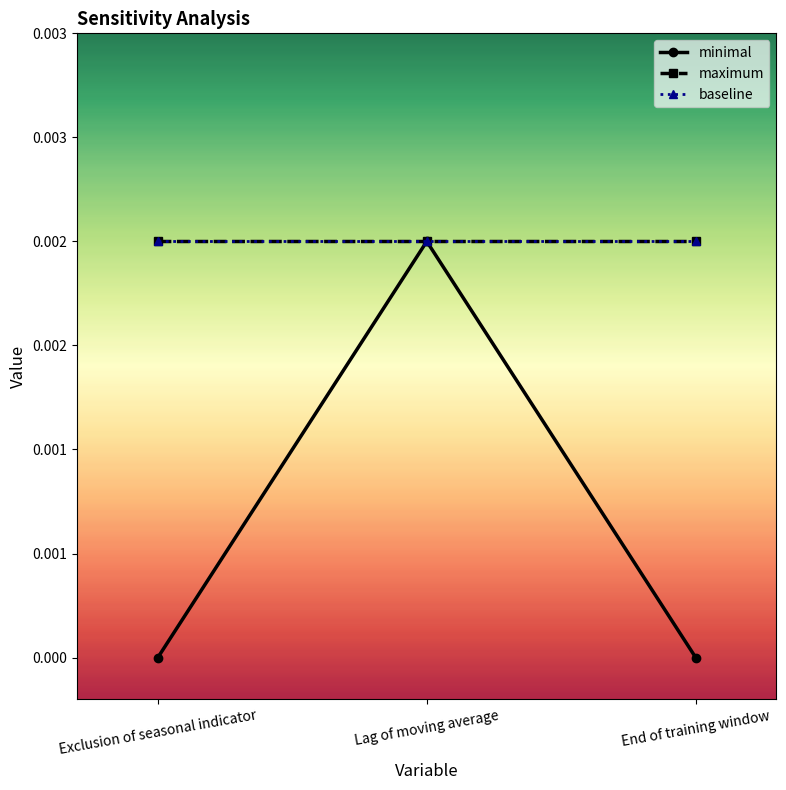

Rank the series by their maximum value, from highest to lowest.

minimal, maximum, baseline